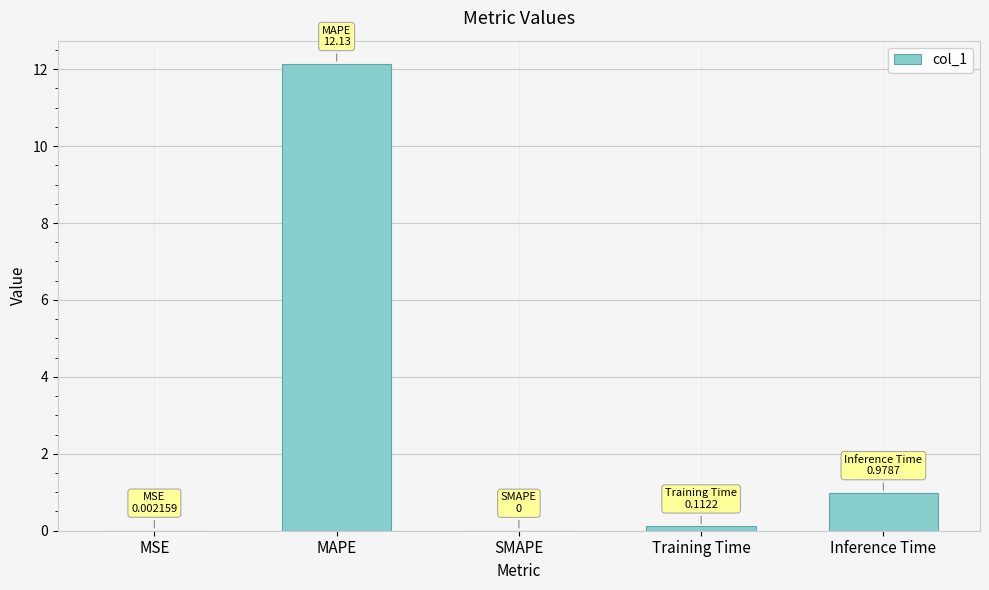

Is it true that the value at MAPE is 12.1?

True